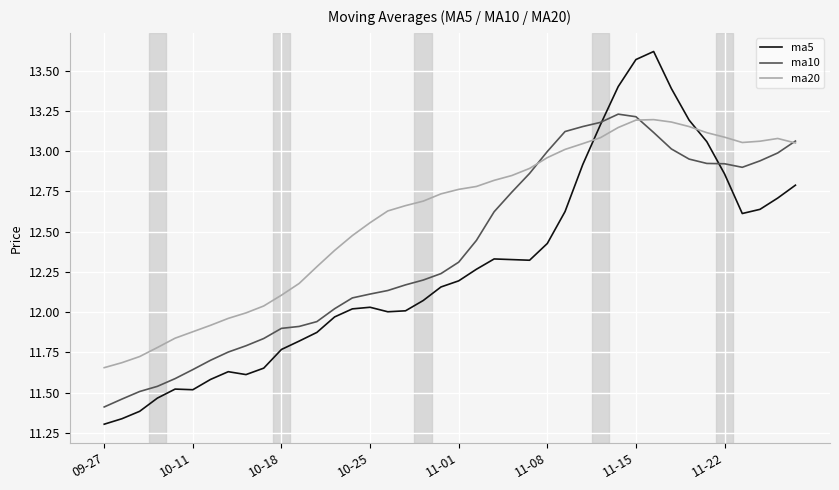

What are all the series names shown in the legend?

ma5, ma10, ma20